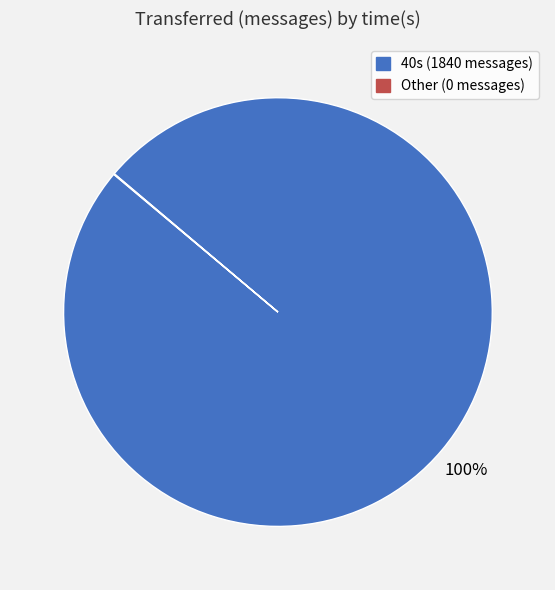

To the nearest percent, what is the average slice percentage?

50%